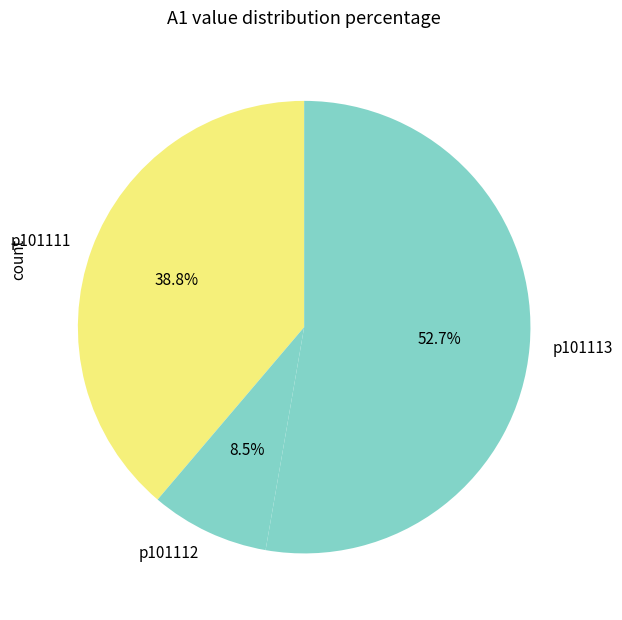

What percentage is NOT represented by p101113?

47.3%